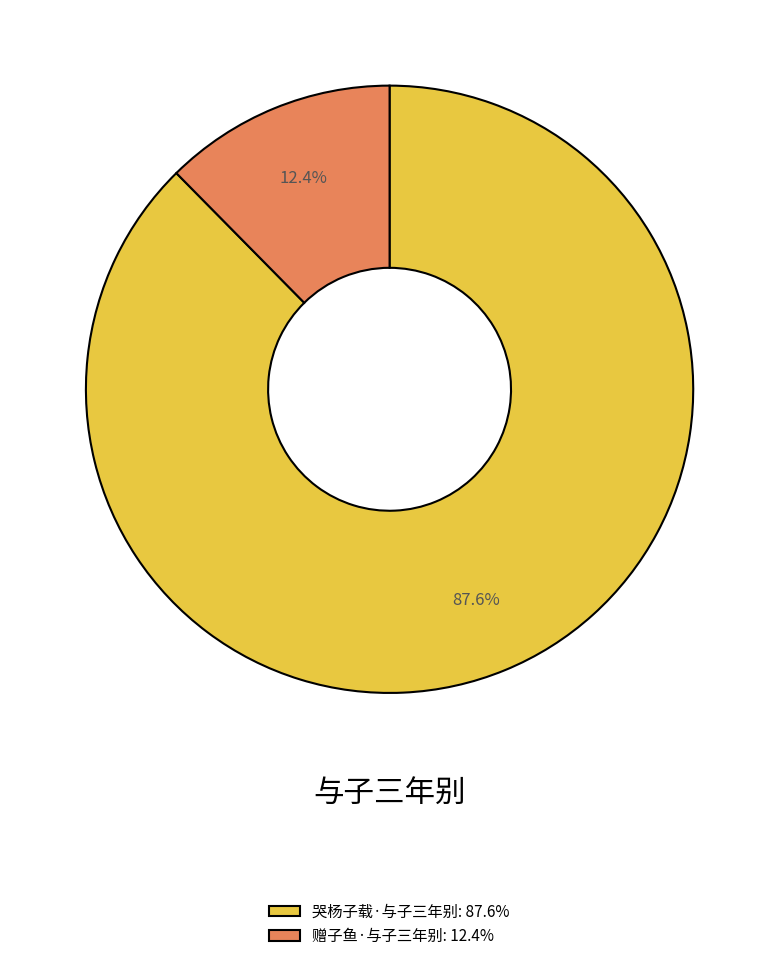

How much of the chart is everything except 哭杨子载·与子三年别?

12.4%